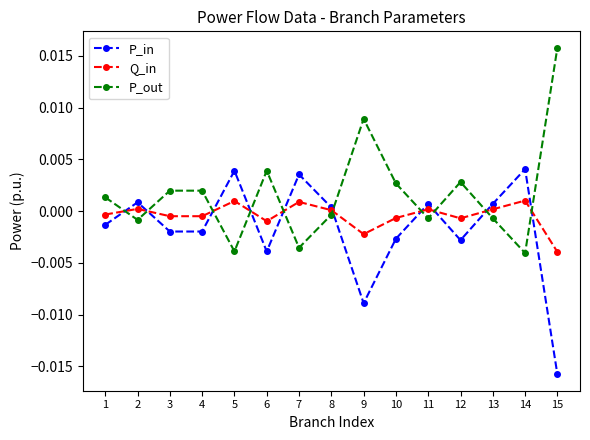

Where does the P_out series first go above 0?

1